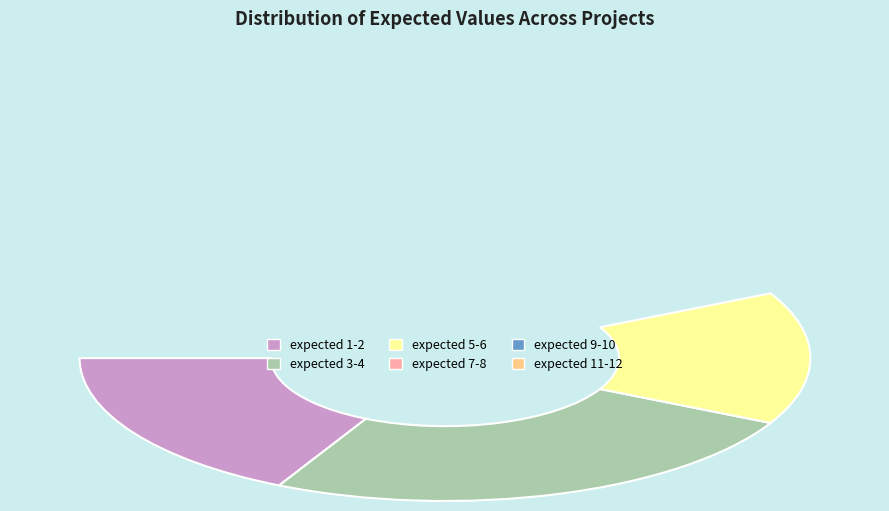

What is the change in value from 1 to 2?

+8